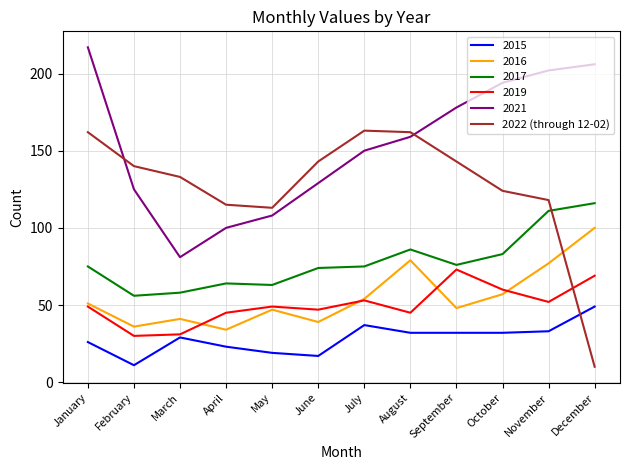

Is this an area chart (filled region under the line)?

No